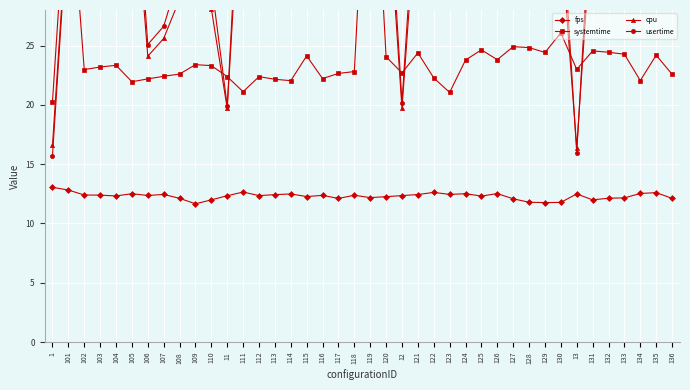

What position from the right is 130?

8